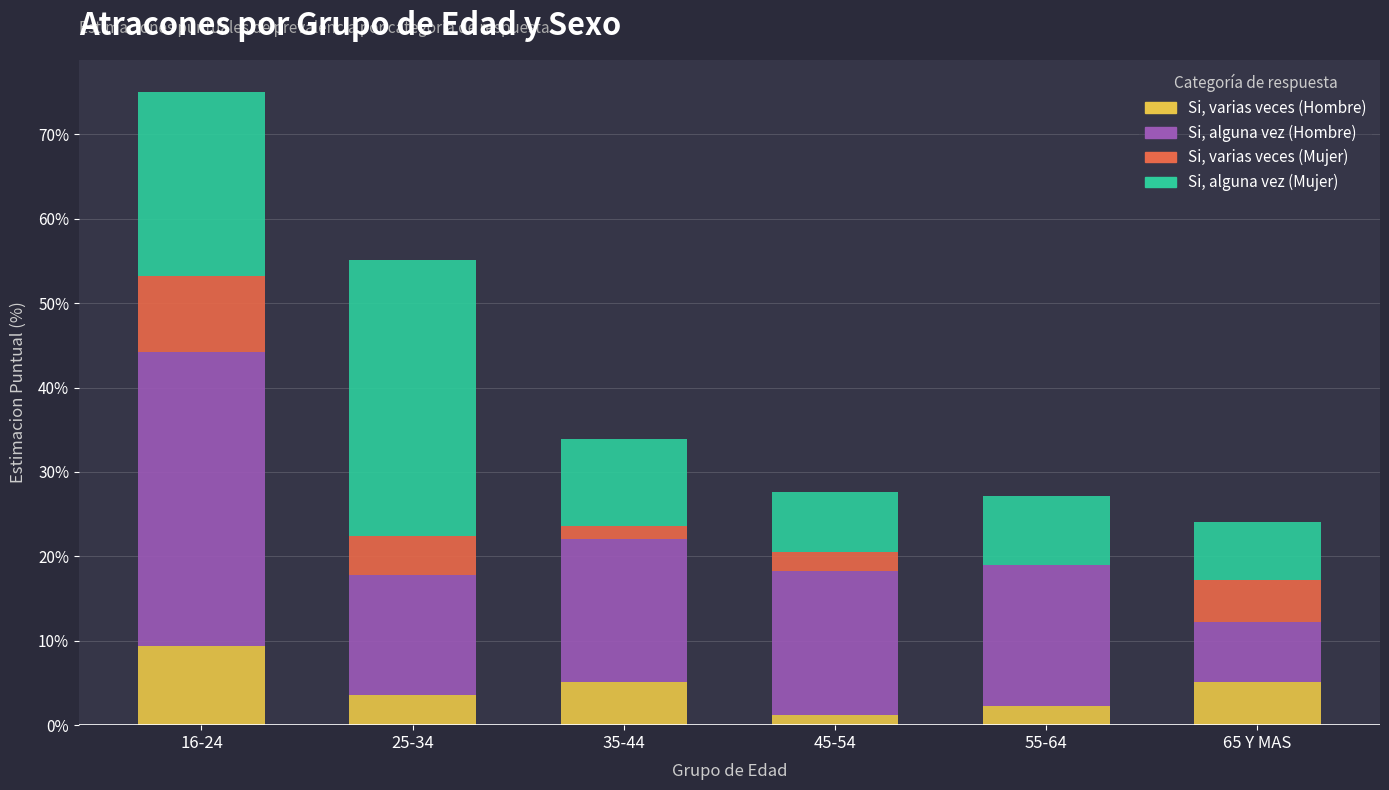

True or false: Si, alguna vez (Mujer) has a value of 0.1 at 55-64.

False